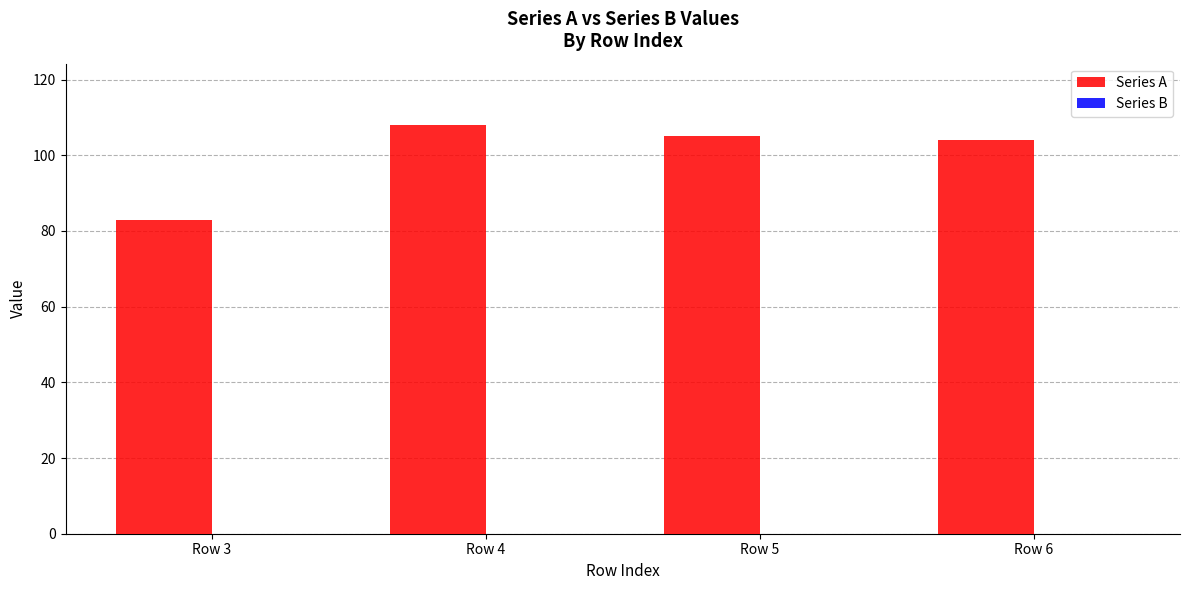

Is it true that the value at Row 6 is 42?

False